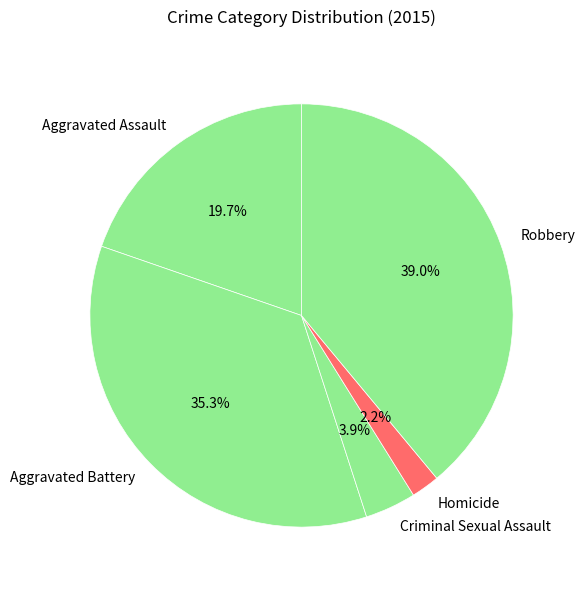

What is the ratio of the value at Robbery to the value at Aggravated Assault?

2.0